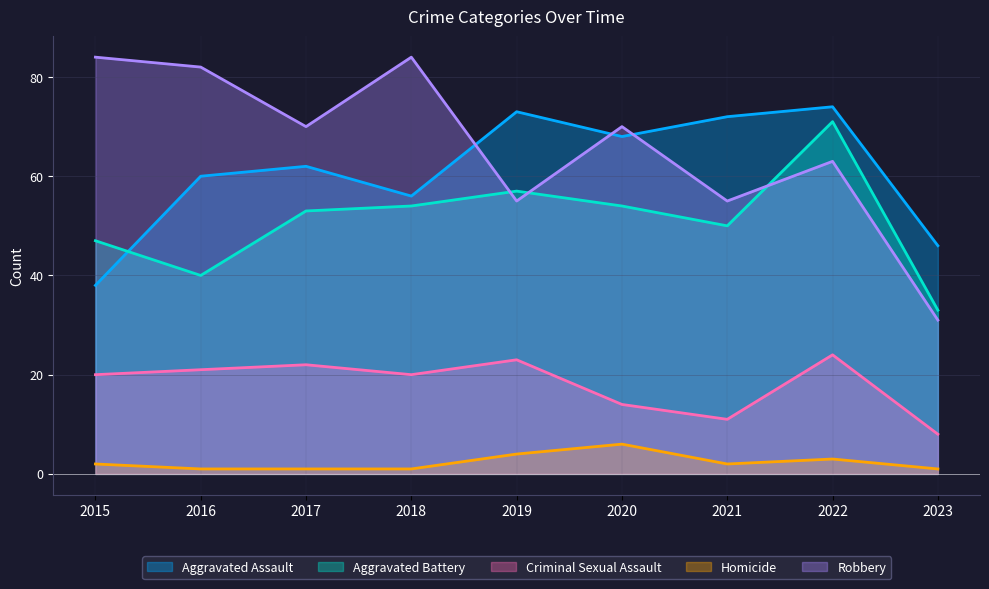

Reading right to left, list all the values displayed in this chart.

Aggravated Assault: 2023=46	2022=74	2021=72	2020=68	2019=73	2018=56	2017=62	2016=60	2015=38
Aggravated Battery: 2023=33	2022=71	2021=50	2020=54	2019=57	2018=54	2017=53	2016=40	2015=47
Criminal Sexual Assault: 2023=8	2022=24	2021=11	2020=14	2019=23	2018=20	2017=22	2016=21	2015=20
Homicide: 2023=1	2022=3	2021=2	2020=6	2019=4	2018=1	2017=1	2016=1	2015=2
Robbery: 2023=31	2022=63	2021=55	2020=70	2019=55	2018=84	2017=70	2016=82	2015=84